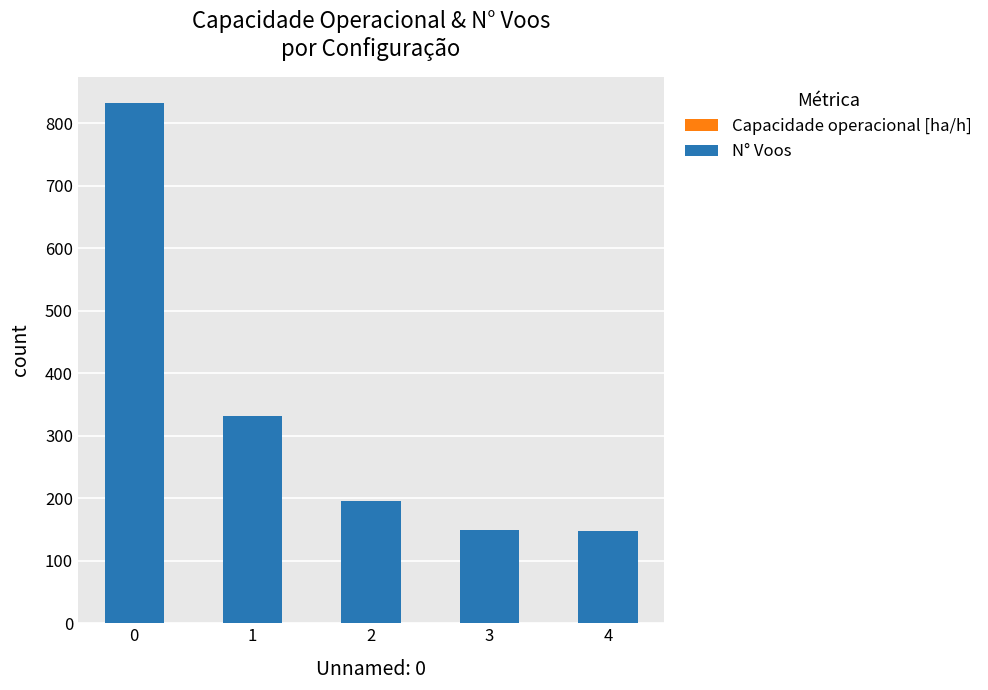

Which has a higher value, 1 or 3?

3